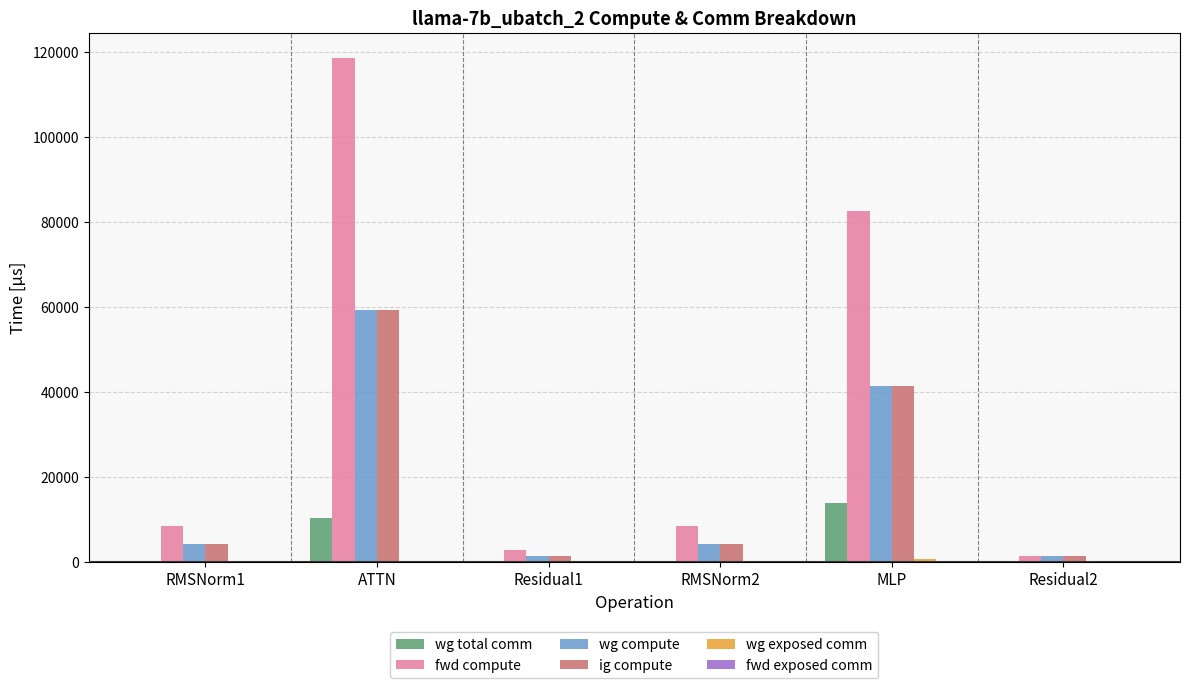

What is the difference between the ig compute values at Residual1 and ATTN?

57925.8